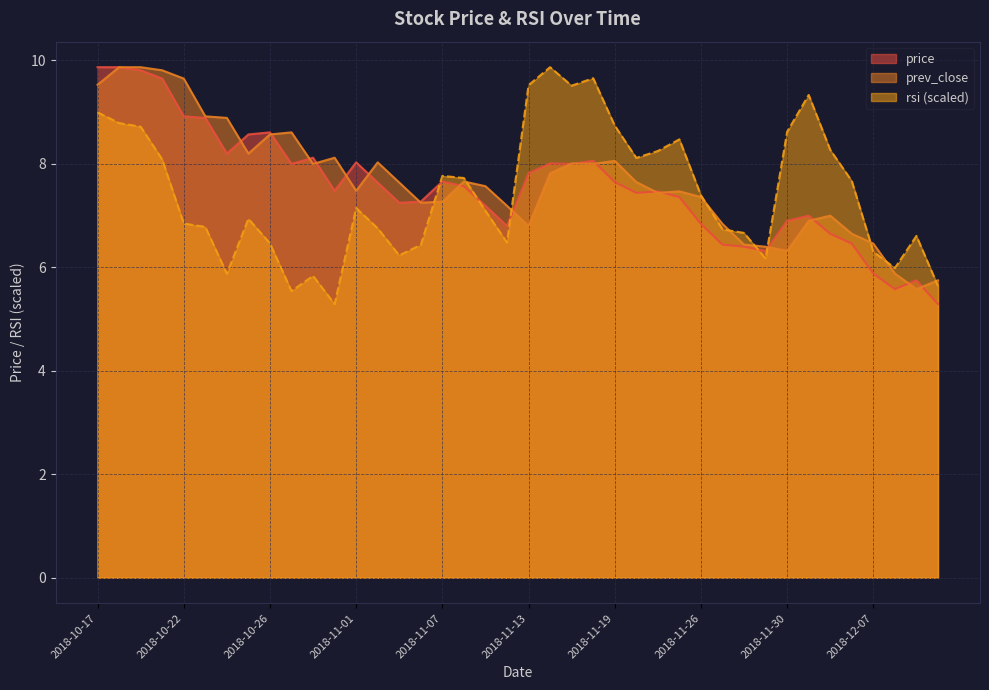

What is the total value across all series at 2018-10-25?

23.7